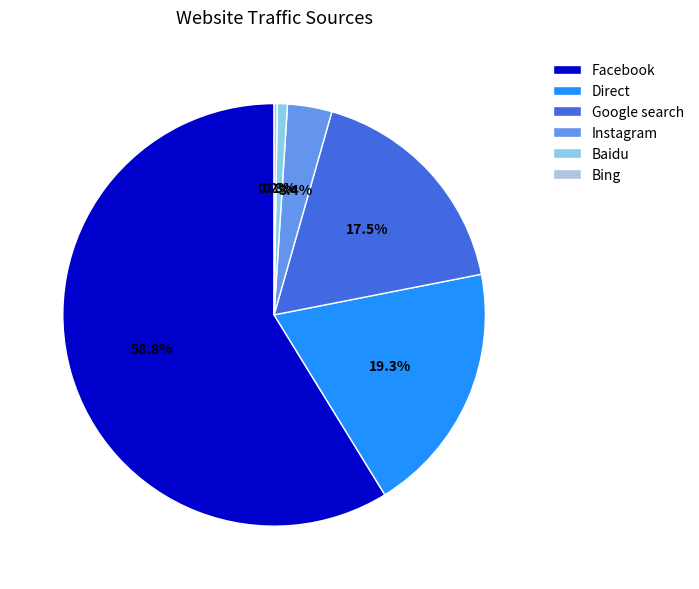

Which category has the biggest portion of the pie?

Facebook